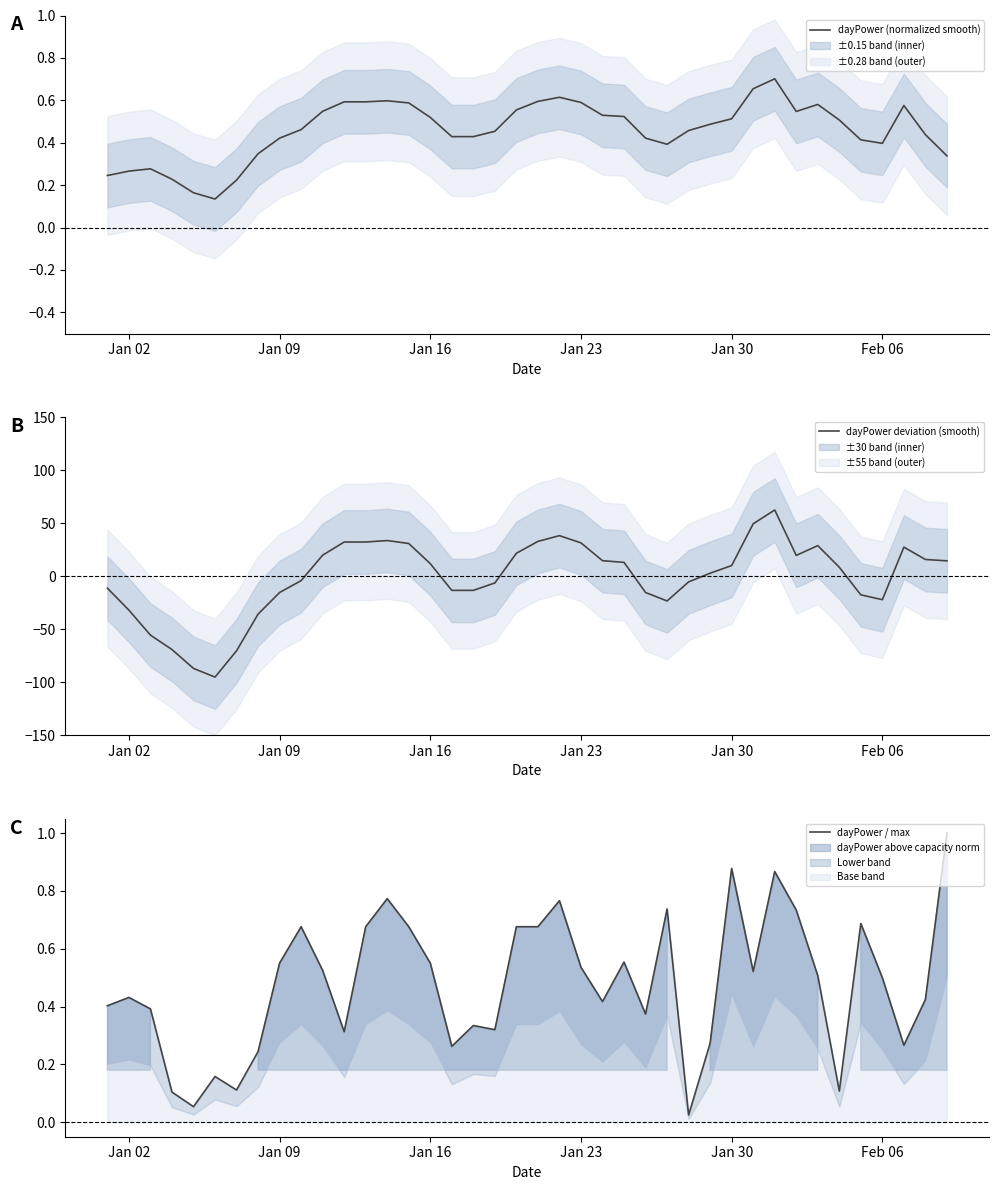

The dayPower (normalized smooth) series shows 0.2 at Jan 30. True or false?

False